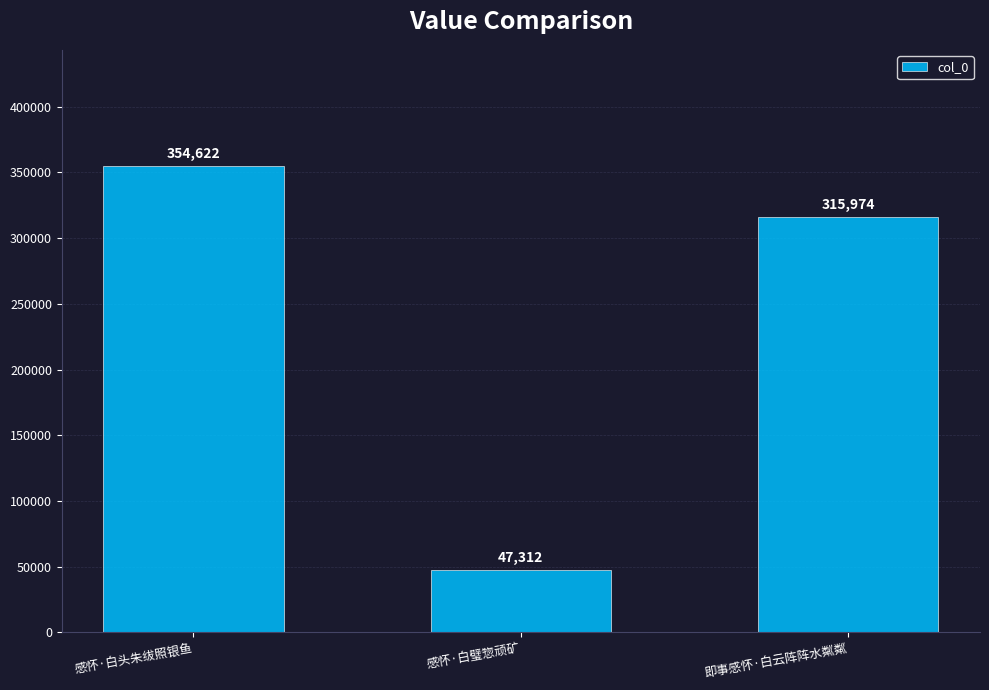

Reading left to right, extract all data points from this chart.

感怀·白头朱绂照银鱼=354622	感怀·白璧惣顽矿=47312	即事感怀·白云阵阵水粼粼=315974